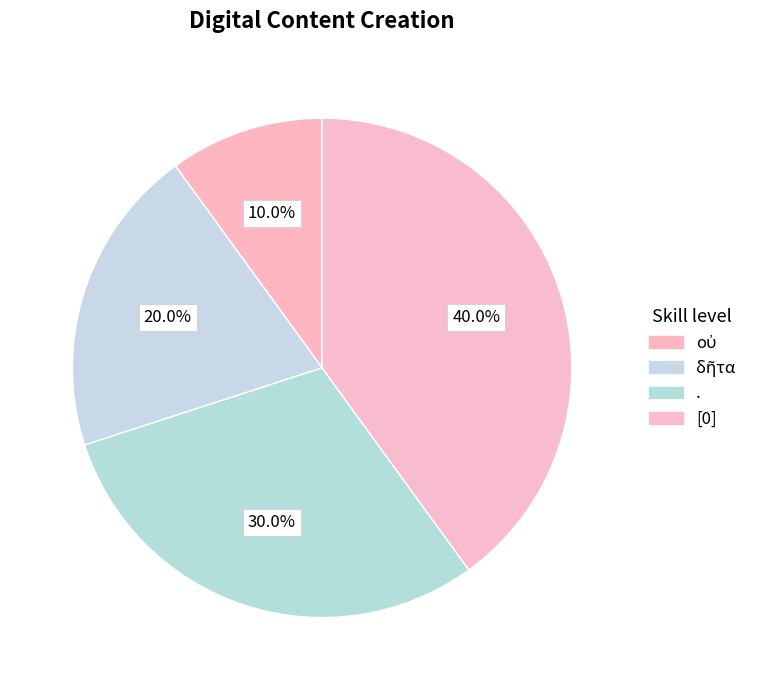

Which slice is the largest?

[0]